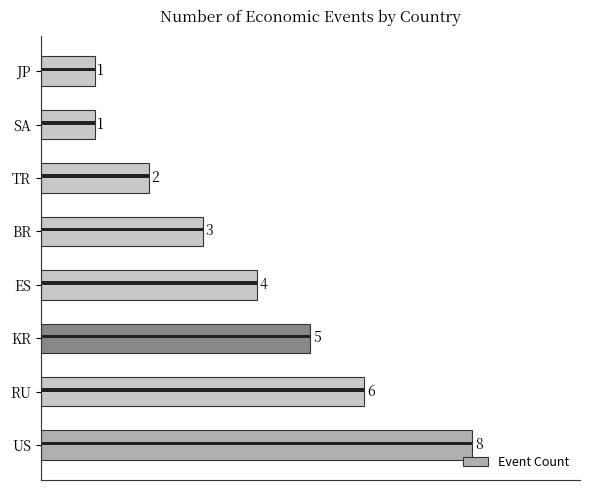

Reading left to right, what are all the values shown in this chart?

8	6	5	4	3	2	1	1